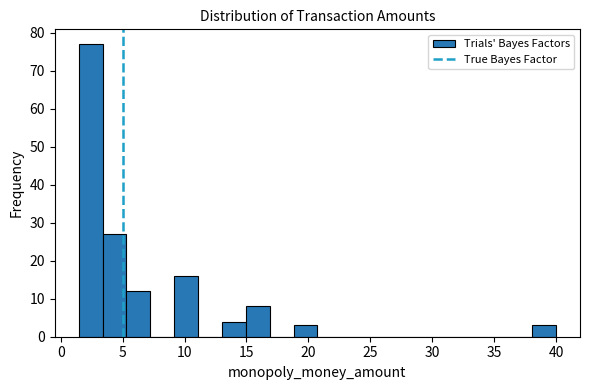

Read against the x-axis, roughly where is the centre of the tallest bar?

2.5